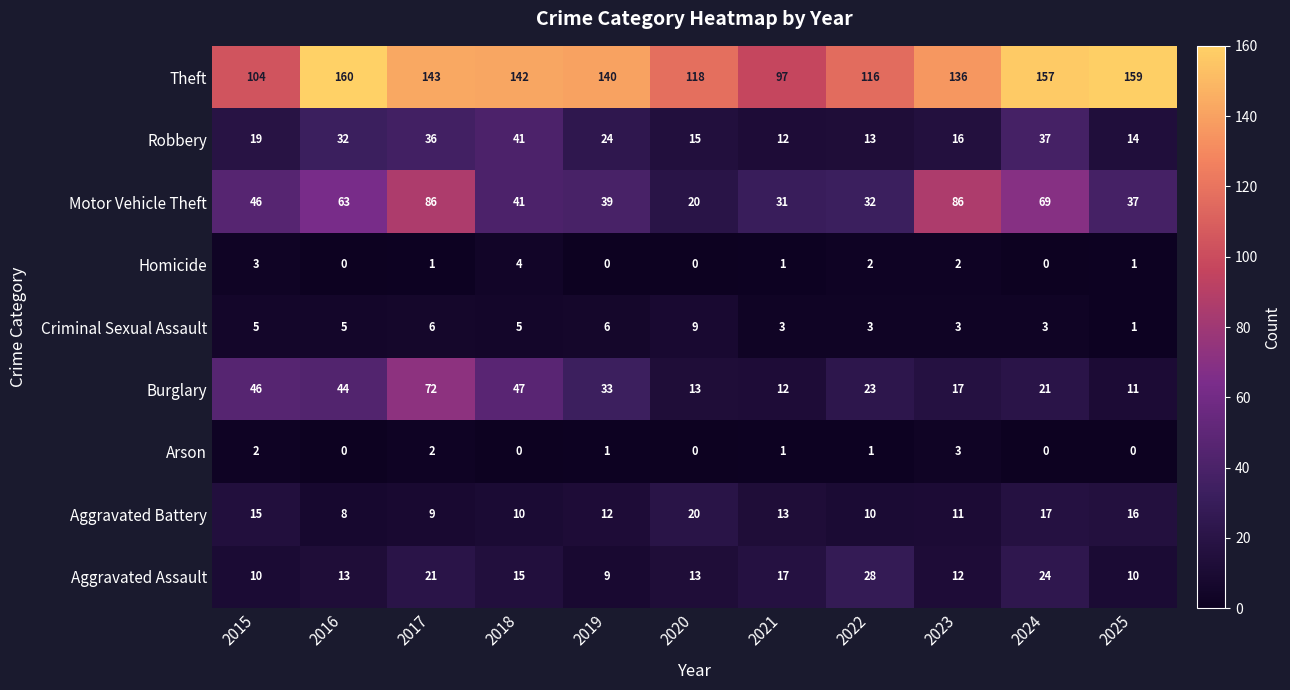

Is the value of Theft at 2023 greater than the value of Aggravated Assault at 2015?

Yes